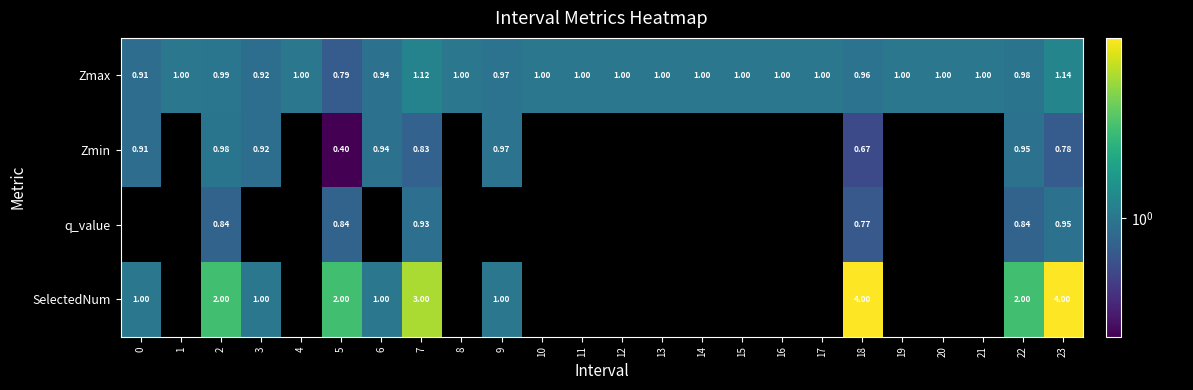

How many data points does each series have?

24